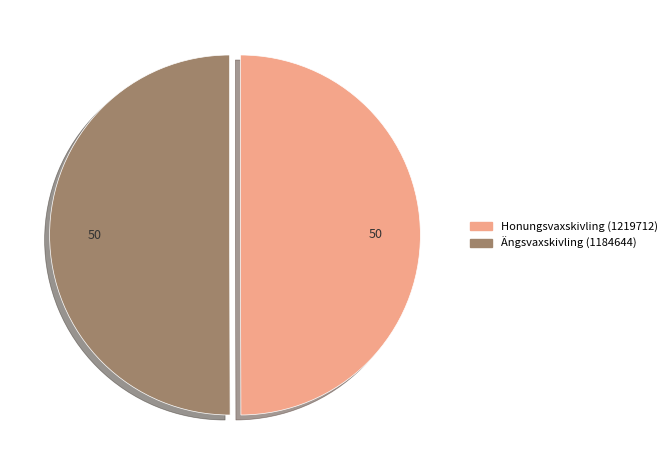

Is it true that Honungsvaxskivling (1219712) is 50% of the pie?

True